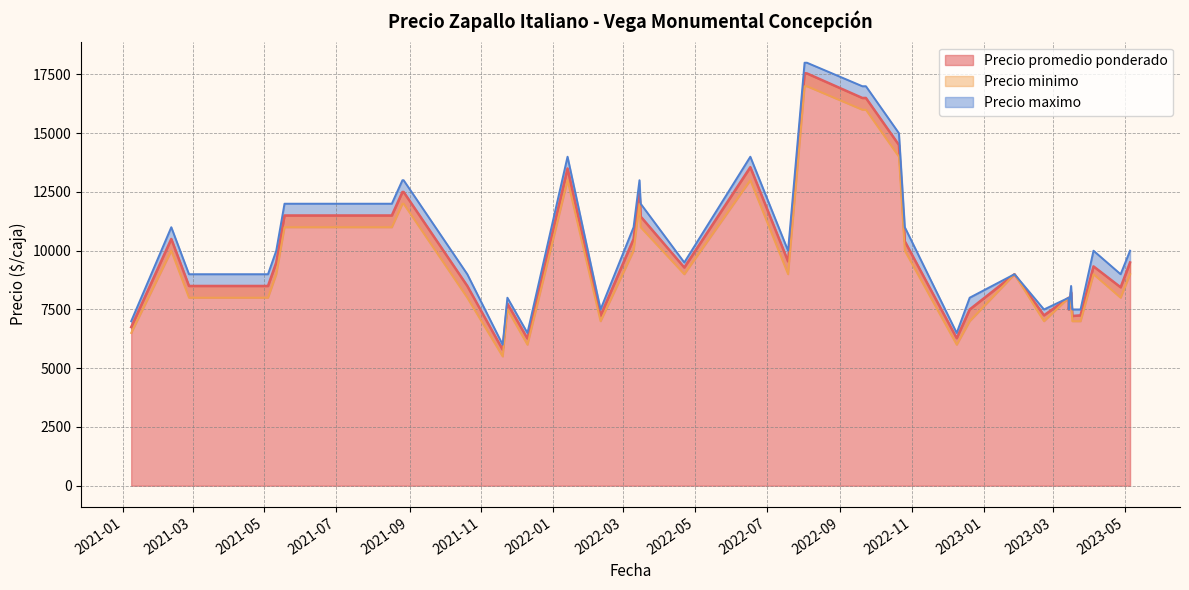

Is the value of Precio promedio ponderado at 2022-10-21 greater than the value of Precio minimo at 2022-08-02?

No